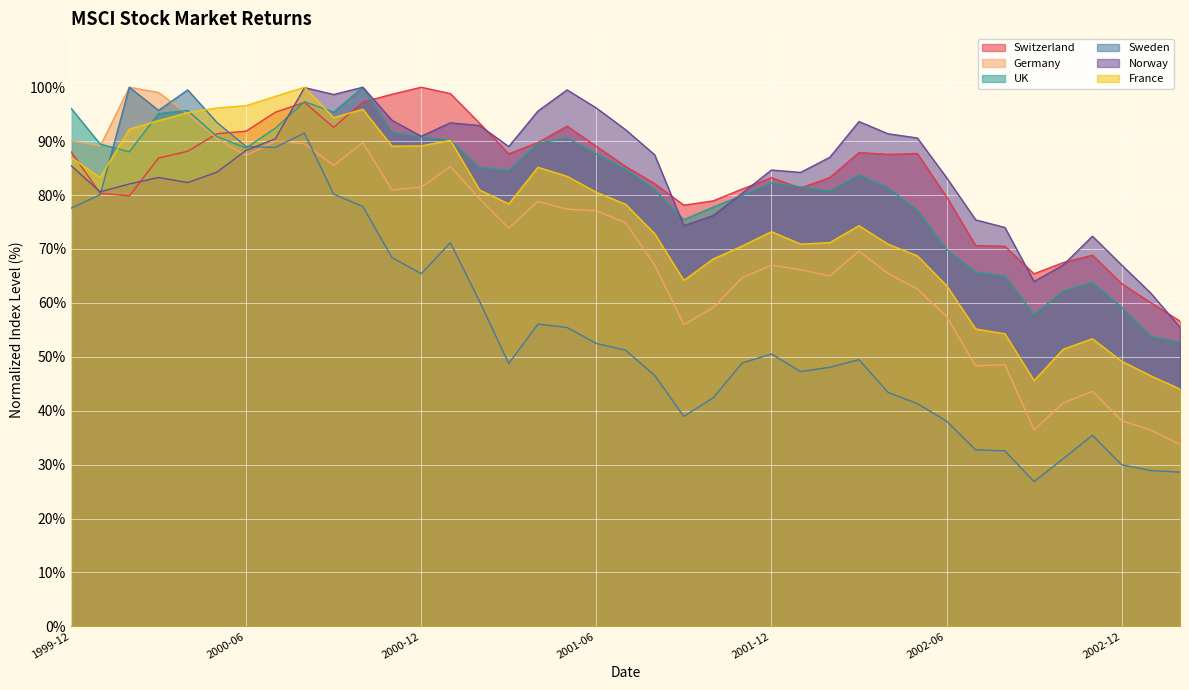

The value of Norway at 2000-05 is 136.1. True or false?

False